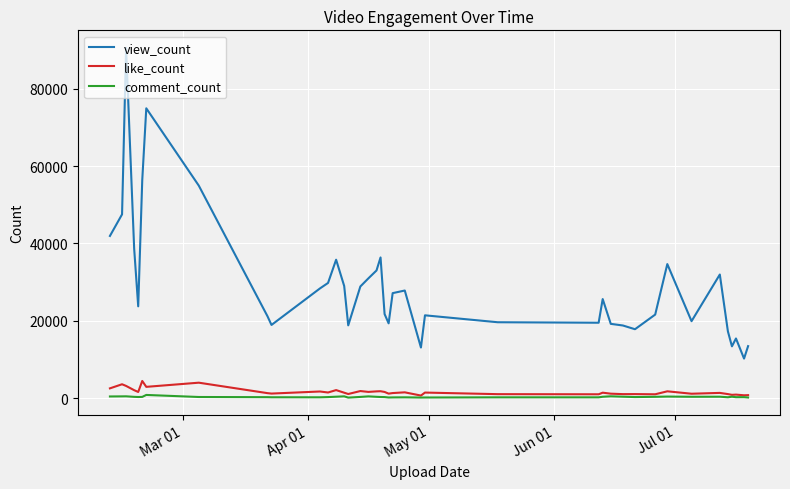

True or false: view_count and like_count cross at least once.

False